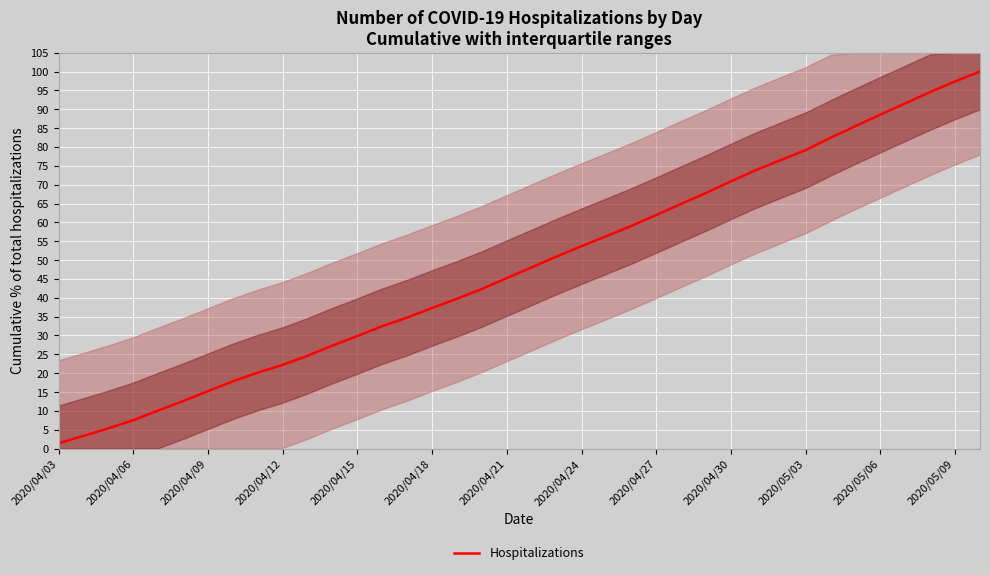

What is the difference between the maximum and second lowest values?

96.6